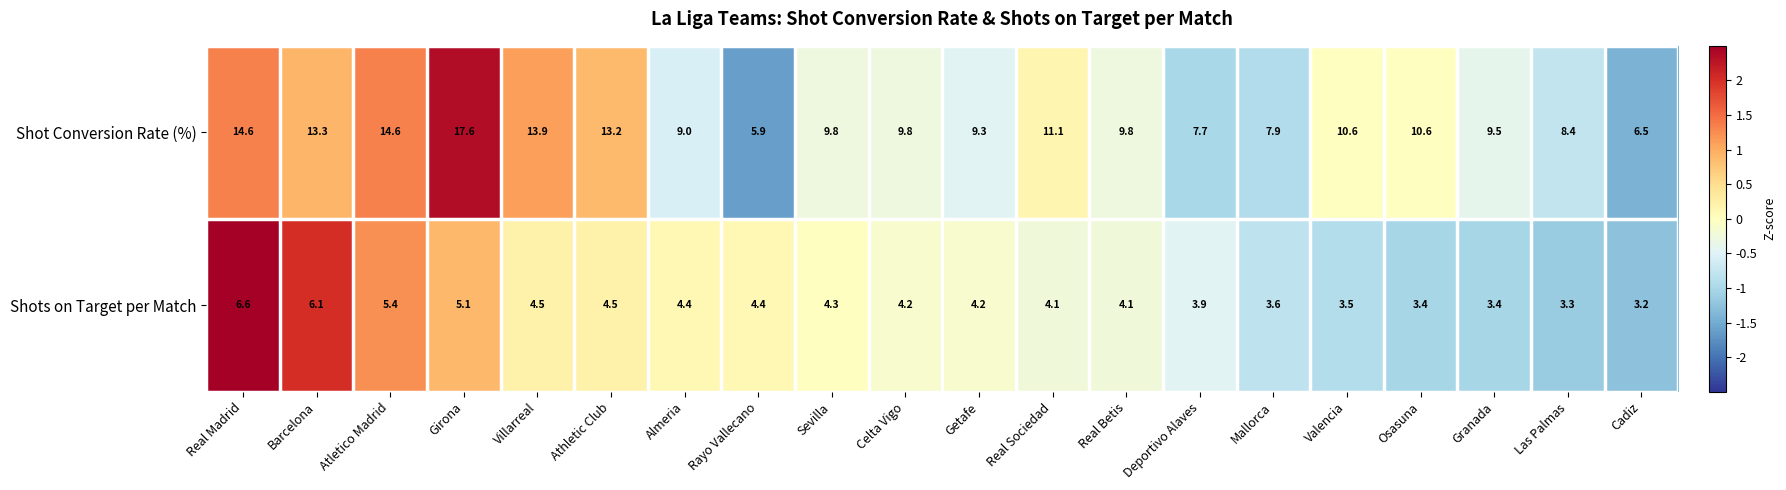

At which category does the chart reach its minimum across all series?

Cadiz